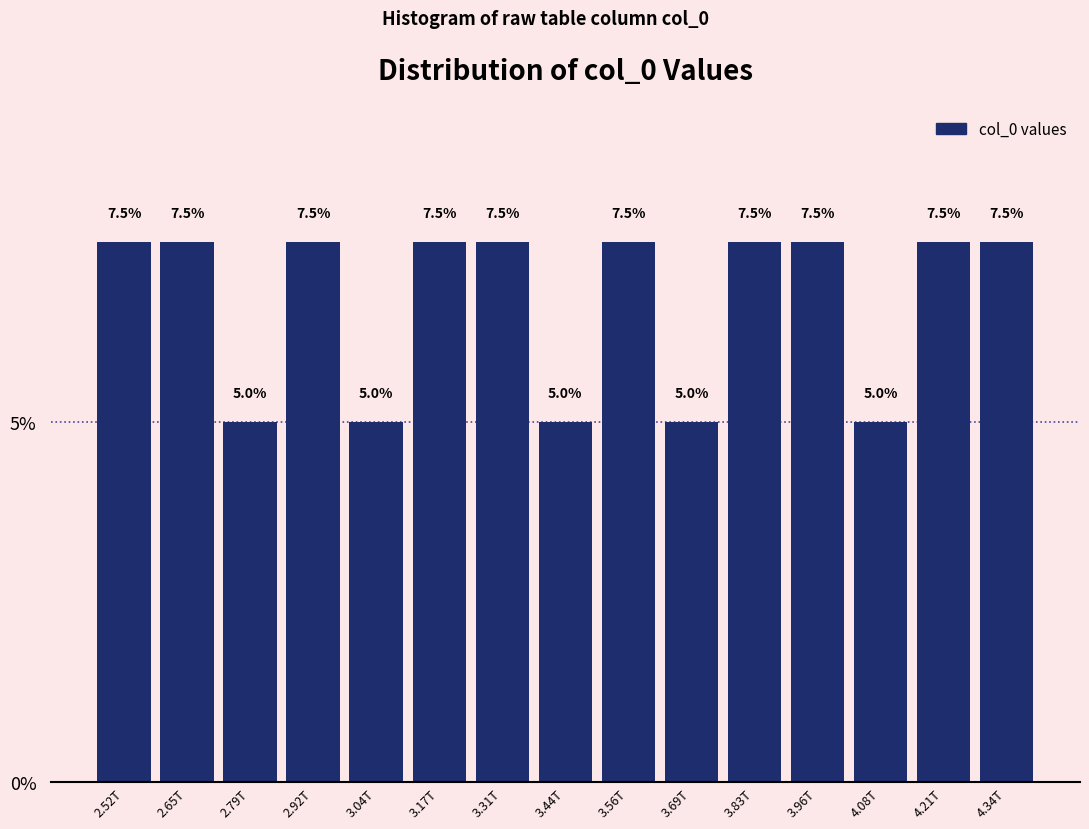

Reading left to right, list all the values displayed in this chart.

2.52T=7.5	2.65T=7.5	2.79T=5.0	2.92T=7.5	3.04T=5.0	3.17T=7.5	3.31T=7.5	3.44T=5.0	3.56T=7.5	3.69T=5.0	3.83T=7.5	3.96T=7.5	4.08T=5.0	4.21T=7.5	4.34T=7.5